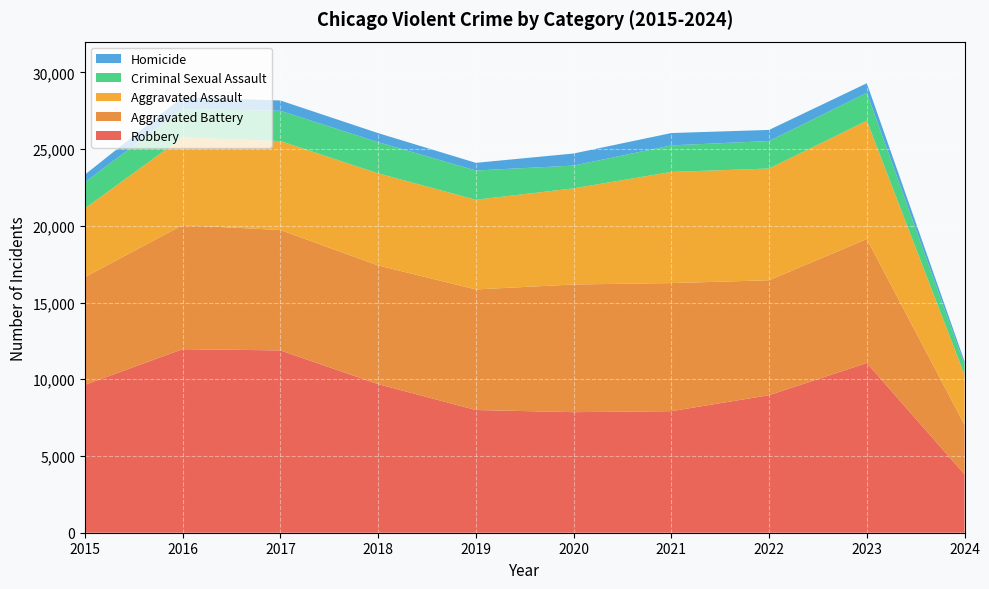

Reading left to right, what are all the values shown in this chart?

Aggravated Assault: 4480	5712	5793	6001	5841	6264	7242	7280	7708	3252
Aggravated Battery: 7019	8086	7845	7735	7858	8320	8347	7488	8079	3224
Criminal Sexual Assault: 1700	1849	1974	2033	1908	1484	1730	1793	1817	667
Homicide: 496	786	672	588	499	787	804	724	625	211
Robbery: 9638	11960	11880	9681	7995	7855	7920	8962	11059	3804